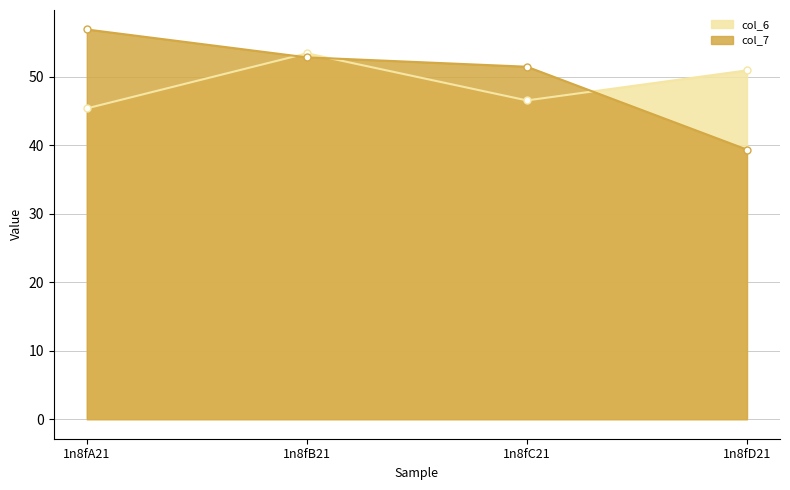

What is the approximate value of col_6 at 1n8fB21?

53.4